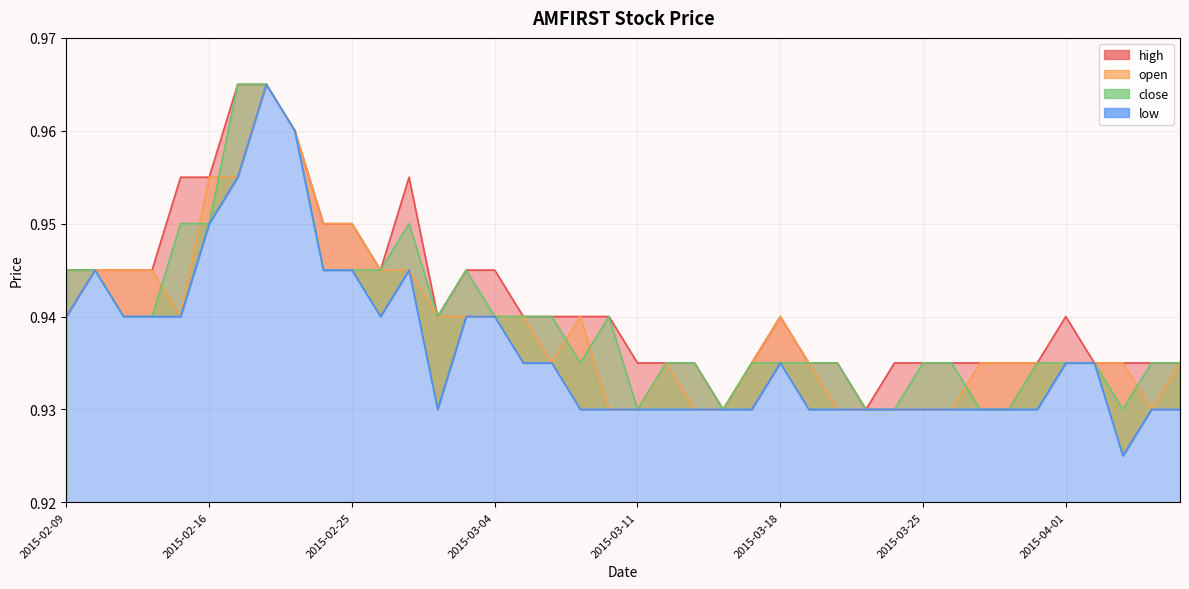

True or false: low and high intersect in this chart.

False